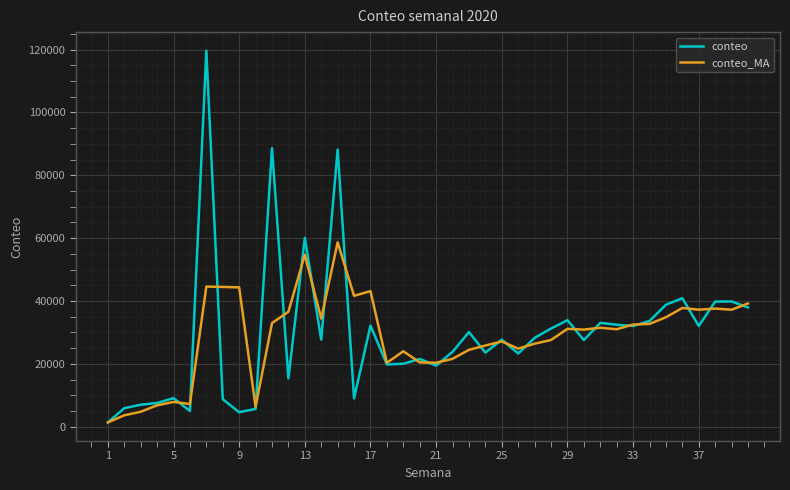

What is the highest value of the conteo_MA series?

58660.7